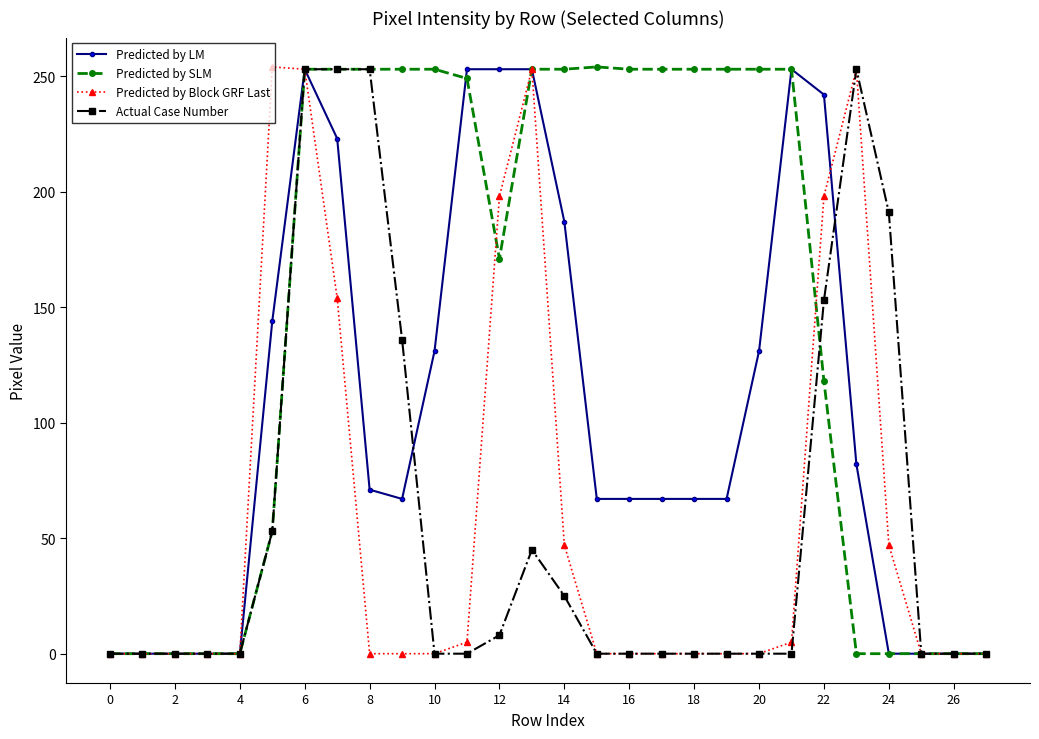

What is the maximum value shown in the chart?

254